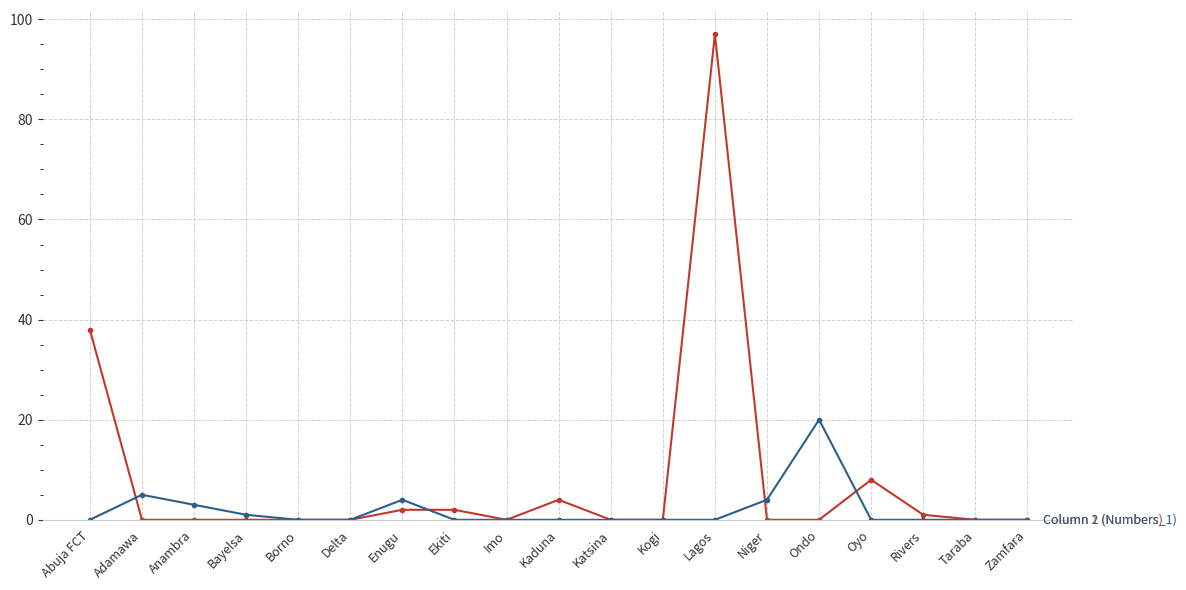

What is the greatest value displayed?

97